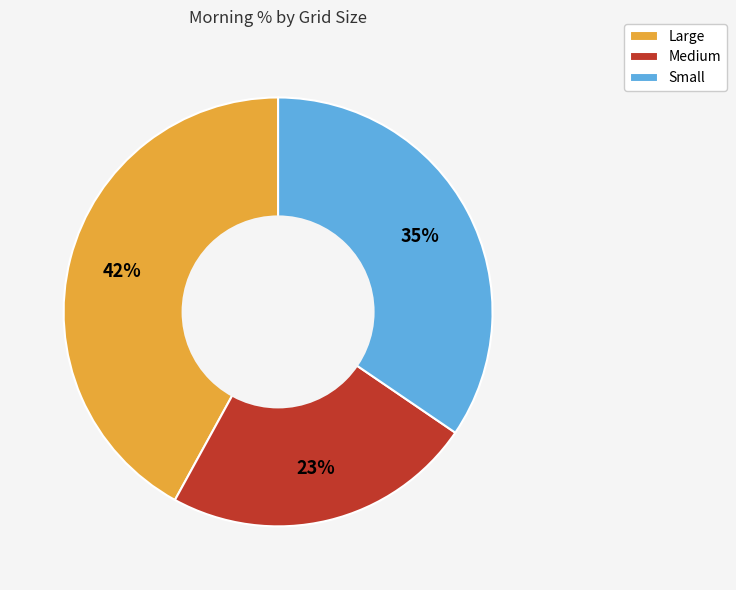

Which slice is the smallest?

Medium